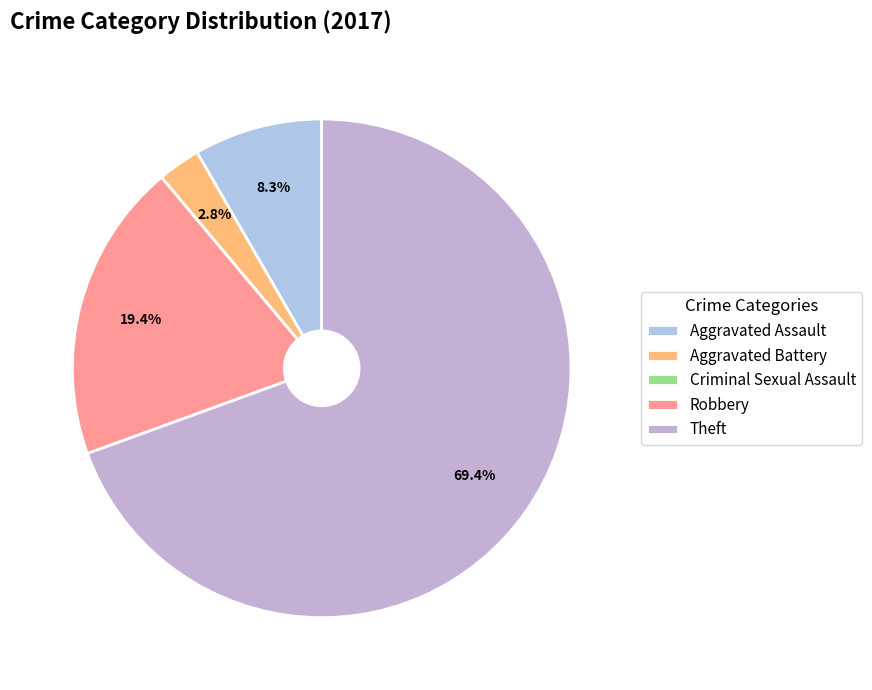

To the nearest percent, what percentage of the pie is Aggravated Assault?

8%